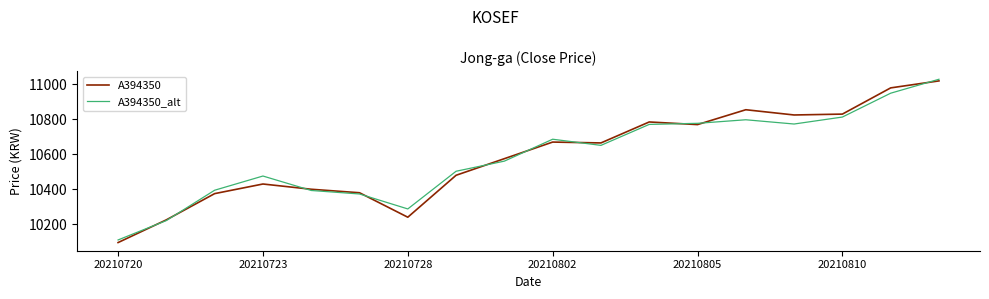

What is the greatest value displayed?

11029.4